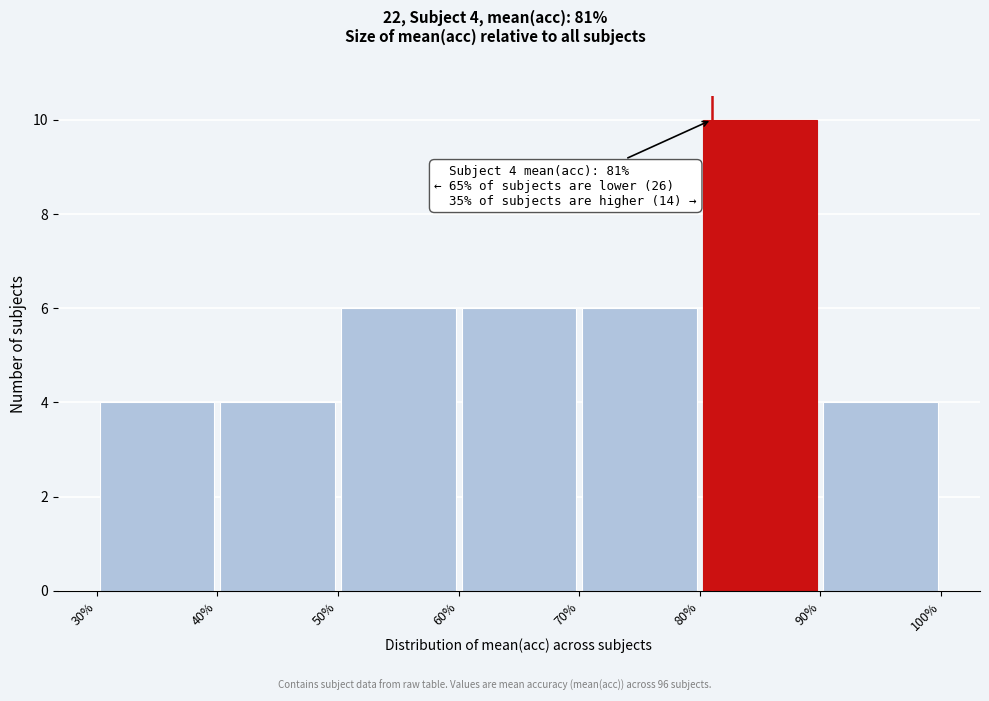

Which range on the x-axis has the tallest bar?

80% to 90%